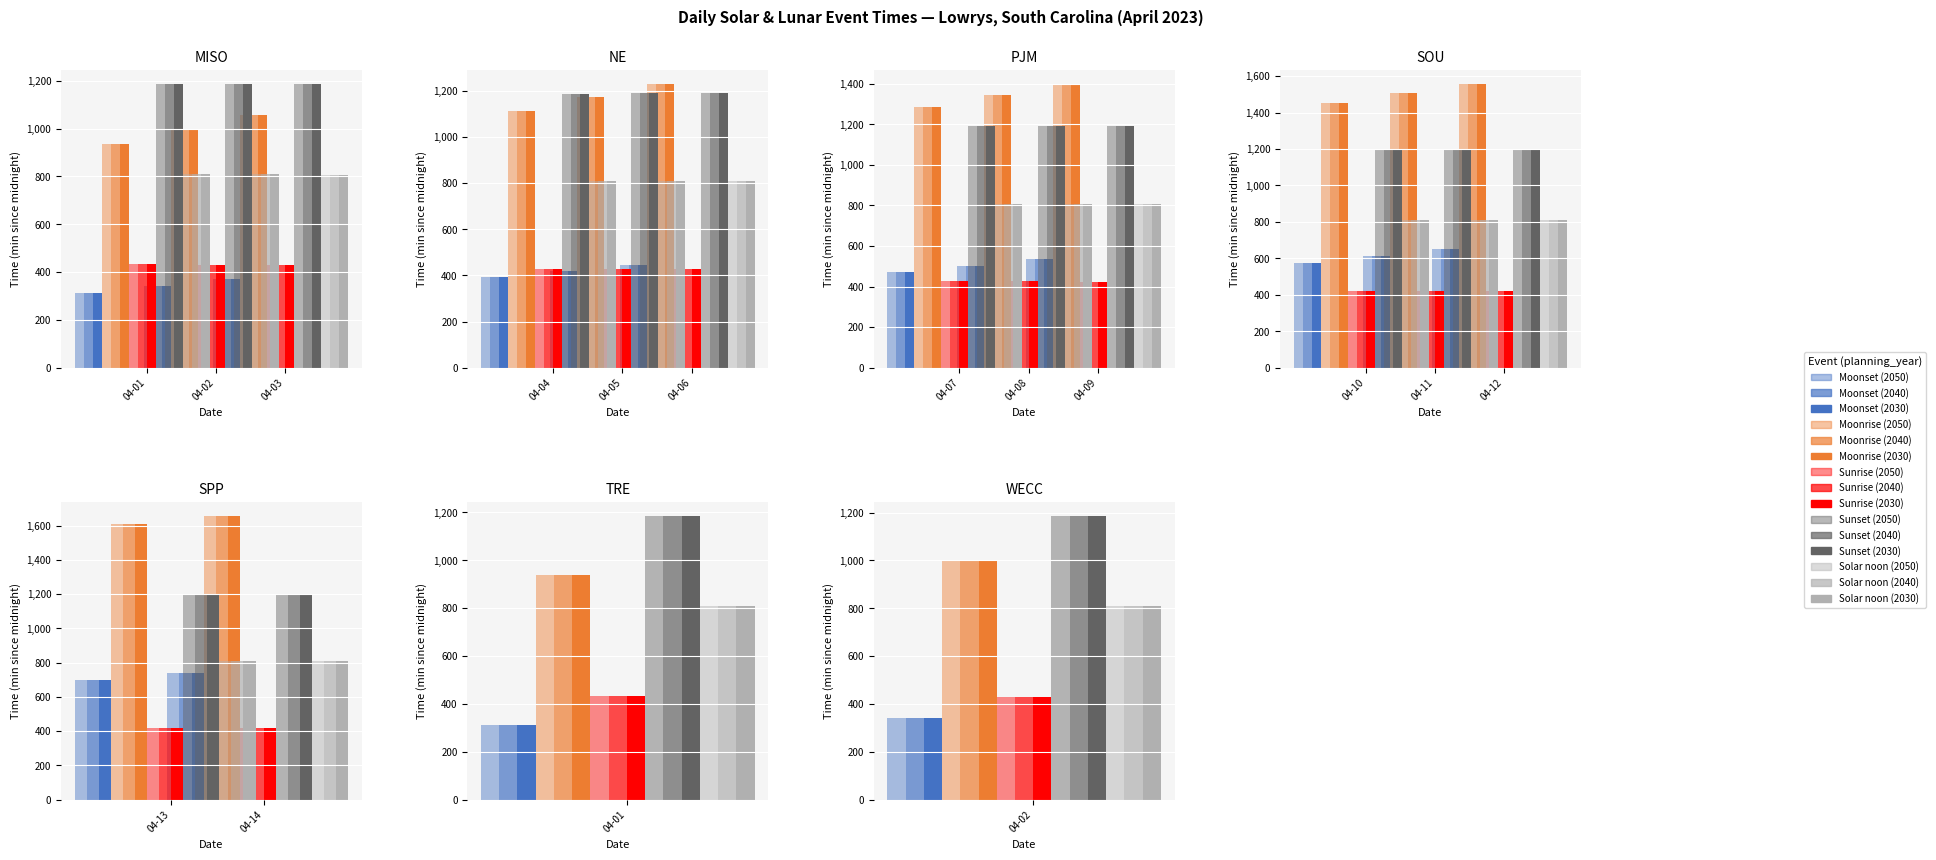

At how many categories does at least one series exceed 849?

3